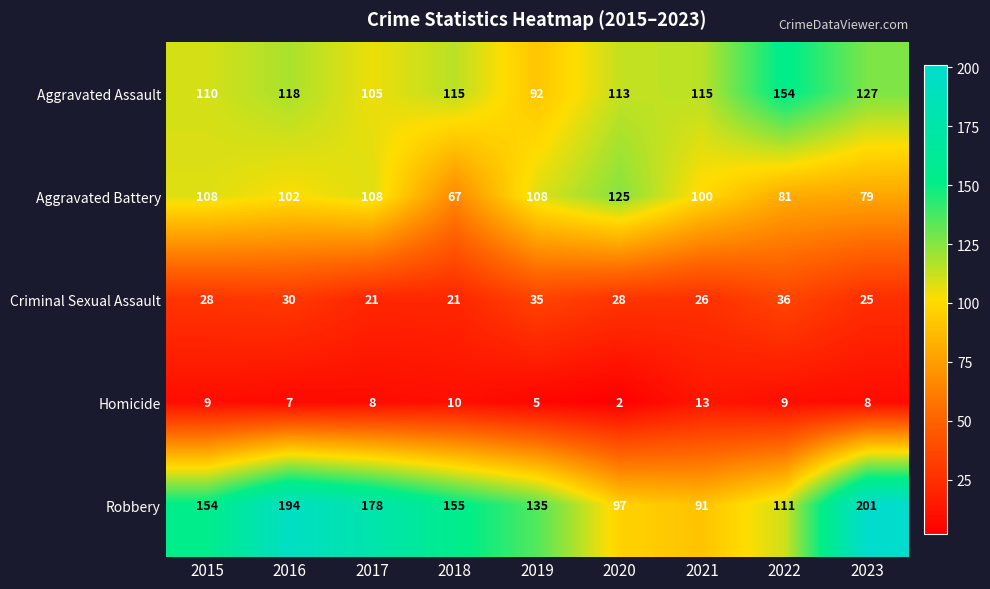

What is the approximate value of Robbery at 2016, to the nearest 50?

200